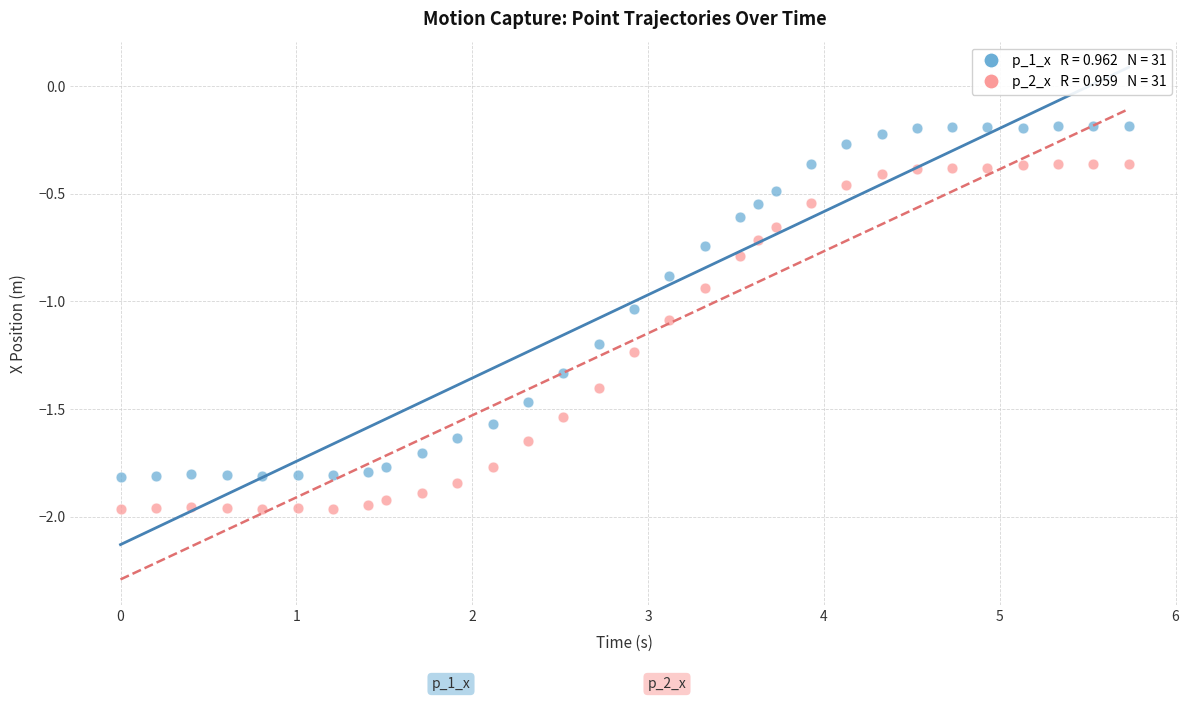

Across all data points, what is the range of Y values (max minus min)?

1.8